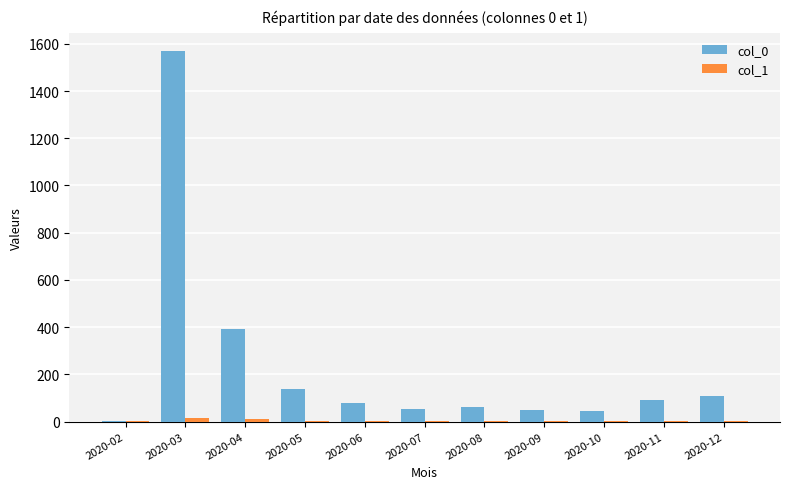

Which category has the highest value in the col_0 series?

2020-03